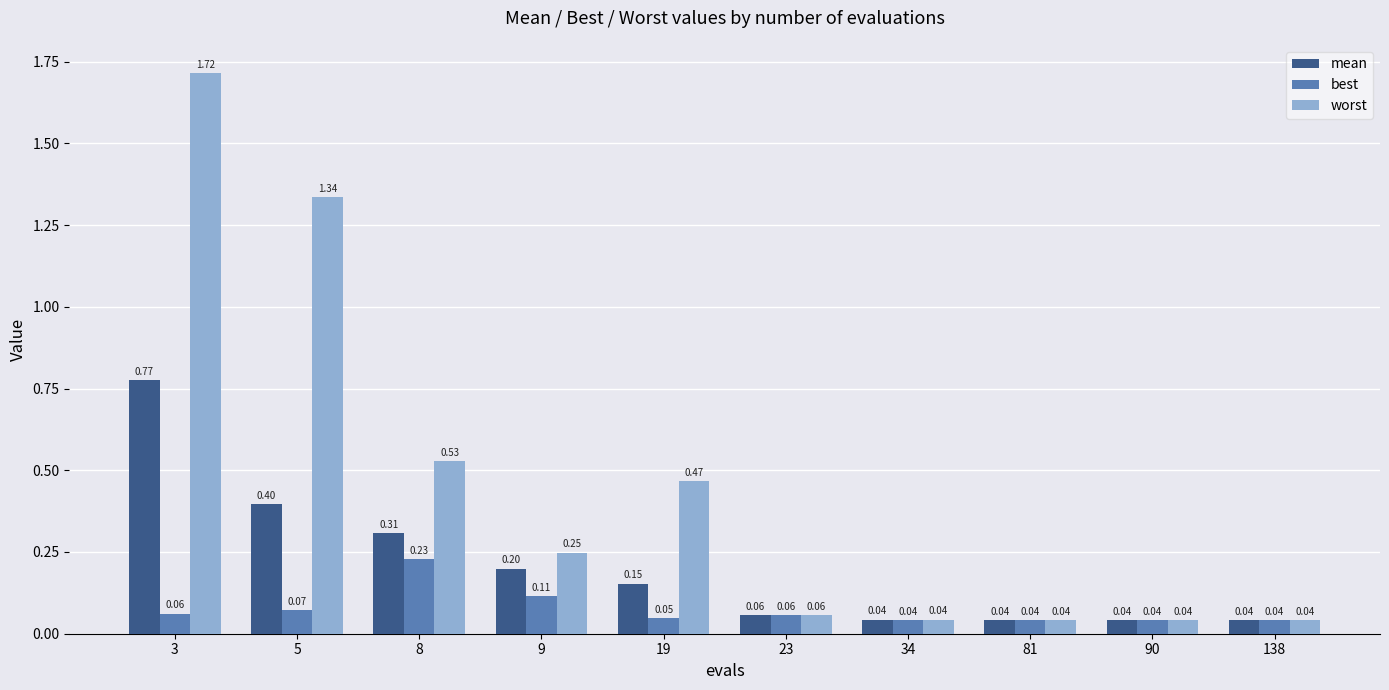

True or false: best has a value of 0.0 at 23.

False